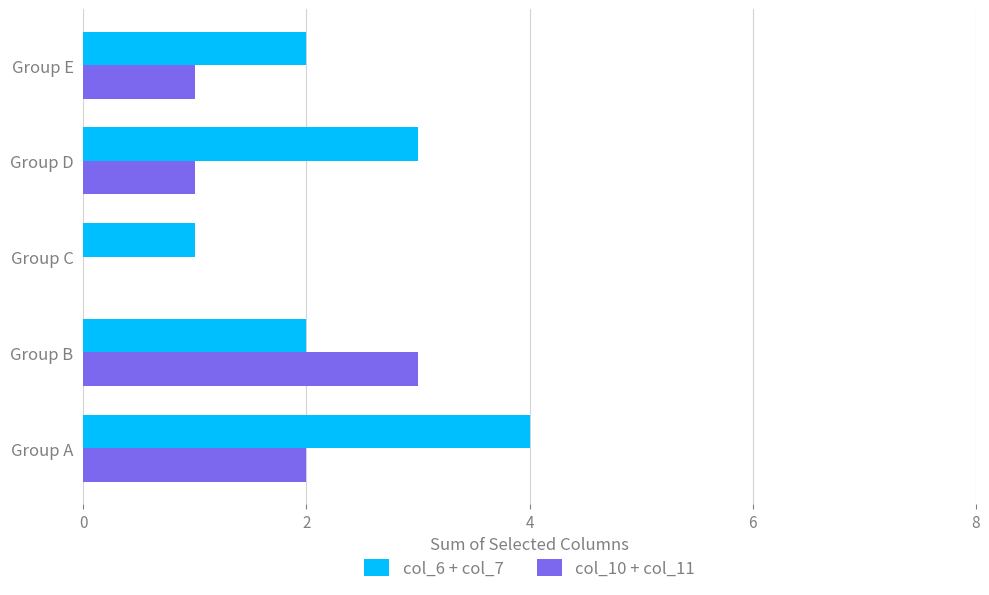

What is the total value across all series at Group E?

3